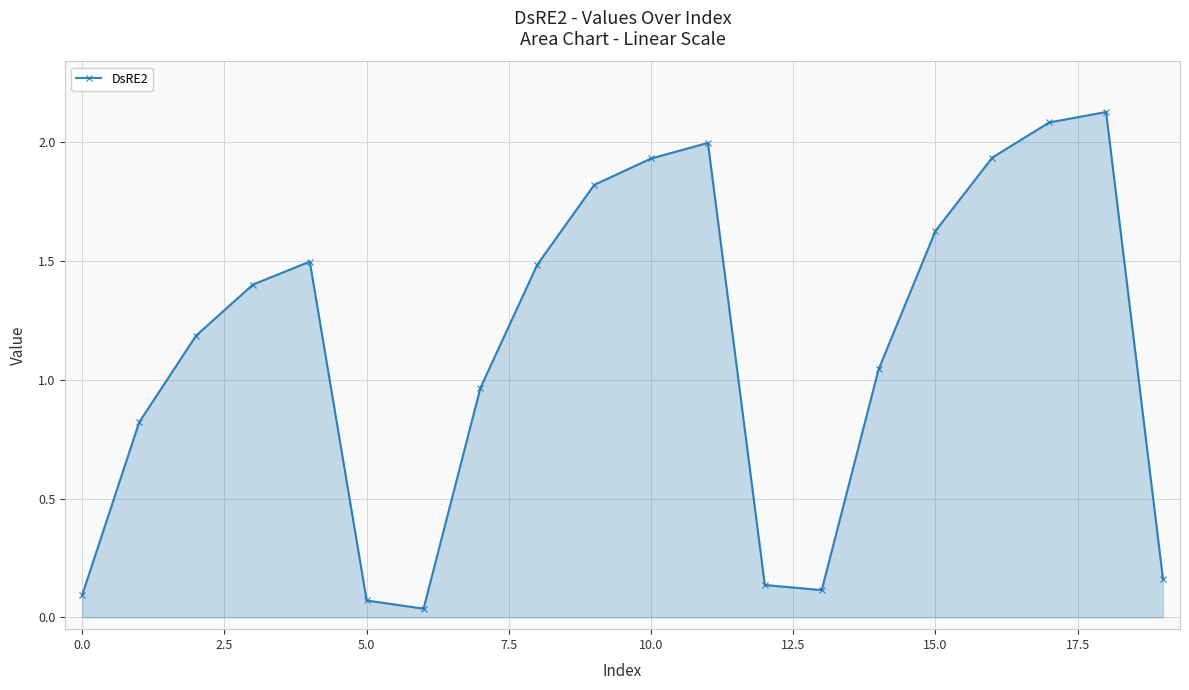

What is the value of the 2nd point from the left?

0.8